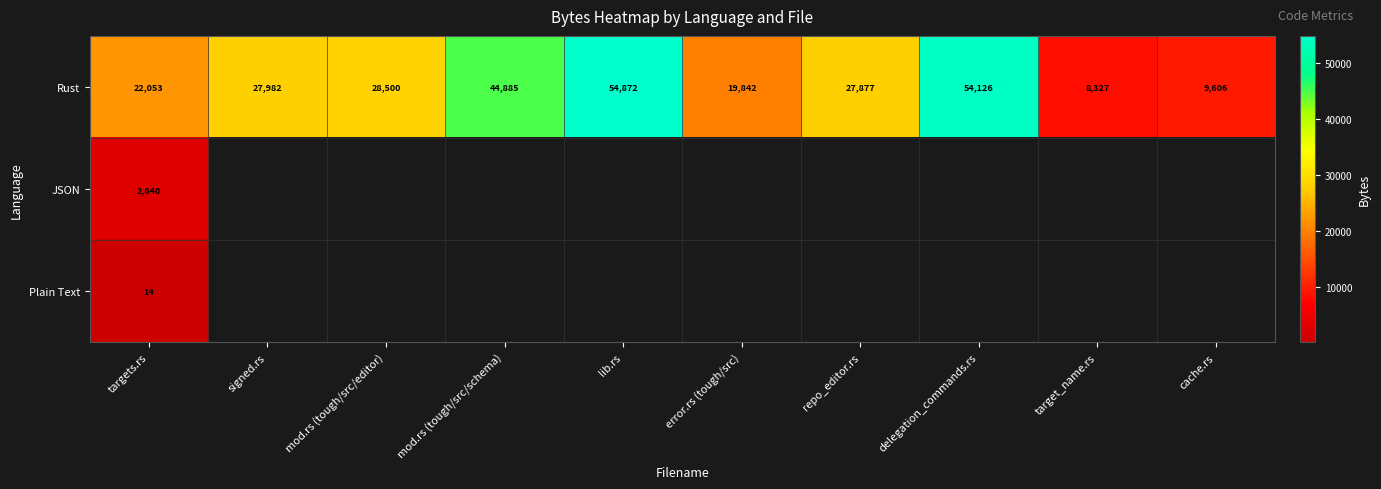

True or false: Rust has a value of 9107 at targets.rs.

False